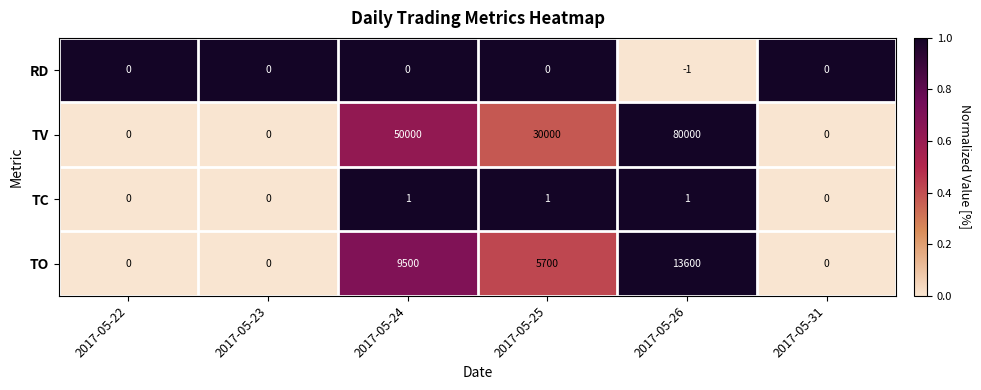

How many values in TV are above zero?

3